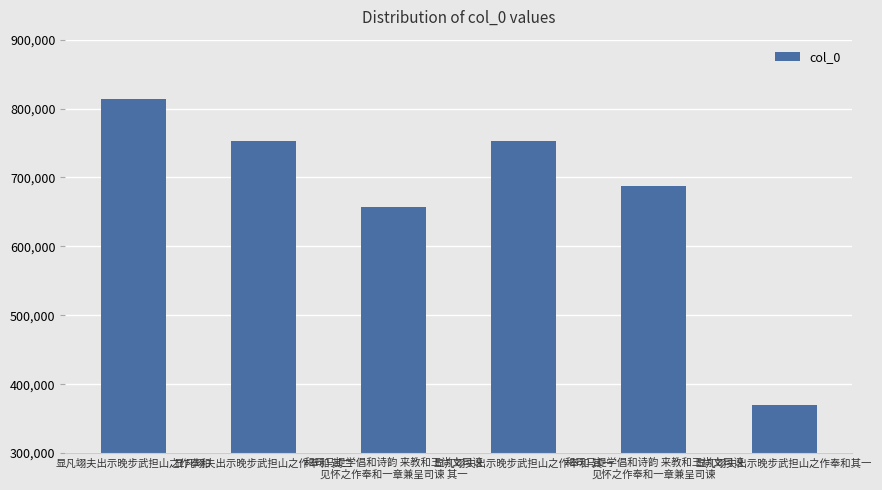

The value at 和司马提学倡和诗韵 来教和王尚文司谏
见怀之作奉和一章兼呈司谏 is 1223033. True or false?

False